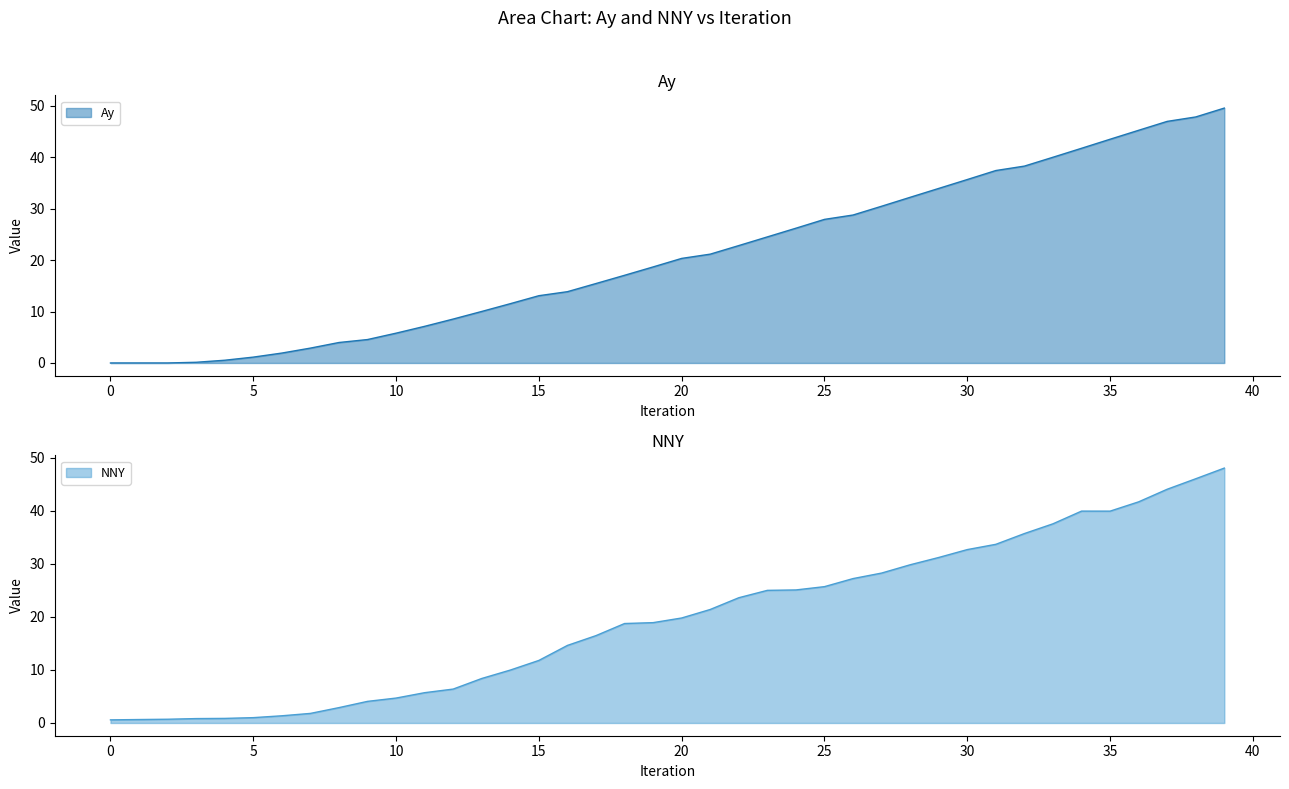

Reading right to left, transcribe all the data shown in this chart.

Ay: 49.6	47.9	47.0	45.3	43.5	41.8	40.0	38.3	37.4	35.7	34.0	32.2	30.5	28.8	27.9	26.2	24.5	22.8	21.2	20.3	18.7	17.1	15.5	13.9	13.1	11.5	10.0	8.5	7.1	5.8	4.6	4.0	2.9	1.9	1.1	0.5	0.1	0.0	0.0	0.0
NNY: 48.1	46.1	44.1	41.7	40.0	40.0	37.6	35.7	33.7	32.7	31.2	29.8	28.3	27.2	25.7	25.1	25.0	23.6	21.4	19.8	18.9	18.8	16.5	14.6	11.8	10.0	8.4	6.4	5.7	4.7	4.1	2.9	1.8	1.4	1.0	0.9	0.8	0.7	0.6	0.6